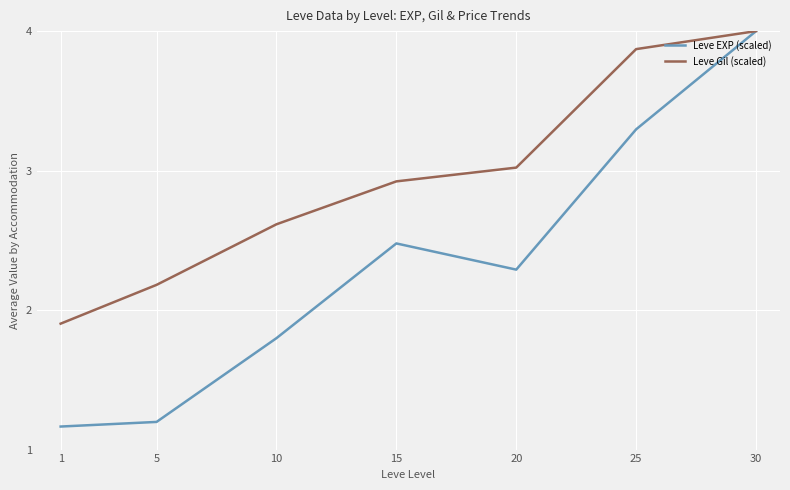

What is the greatest value displayed?

4.0